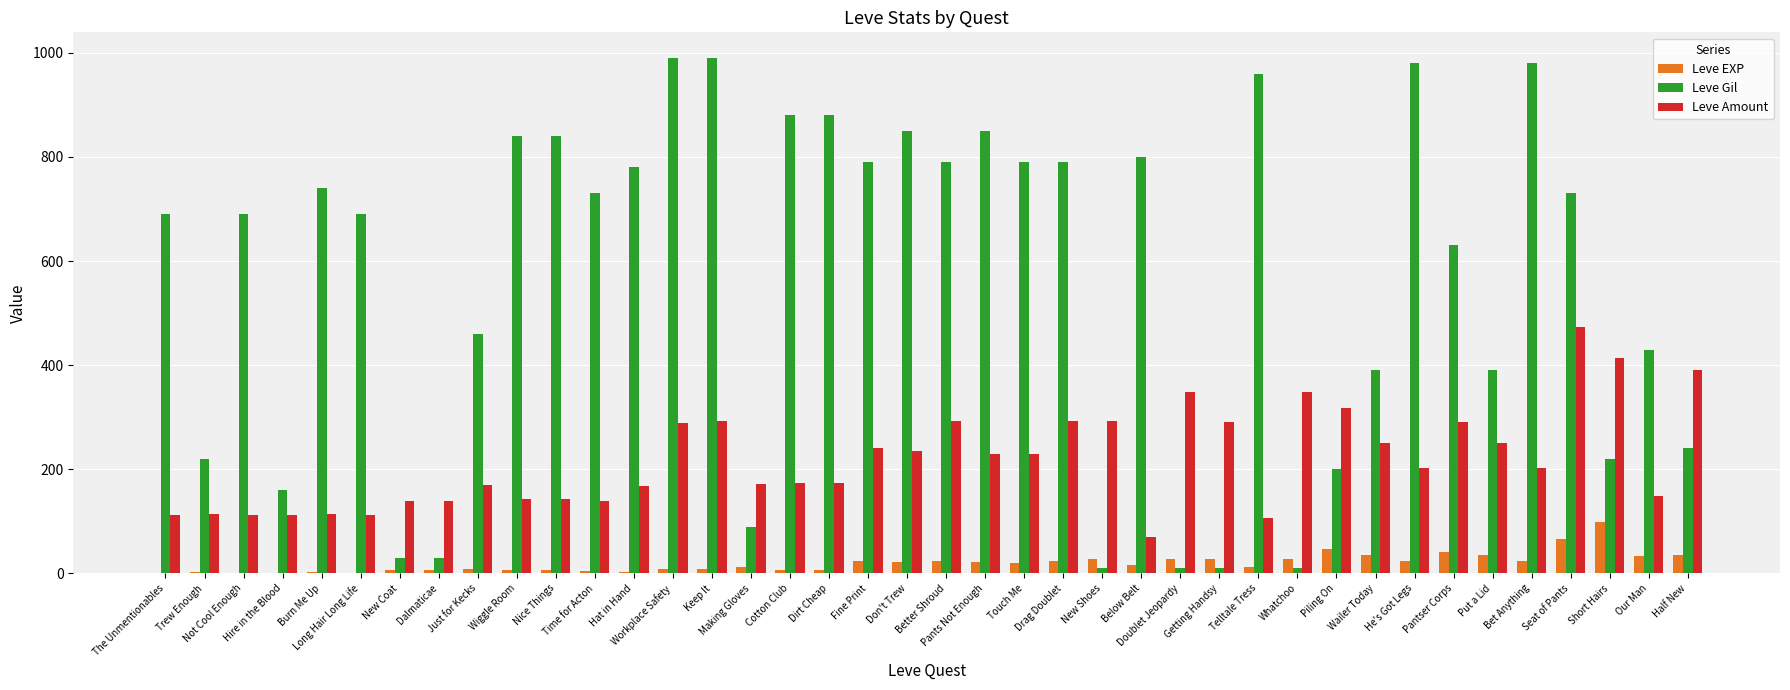

What is the greatest value displayed?

990